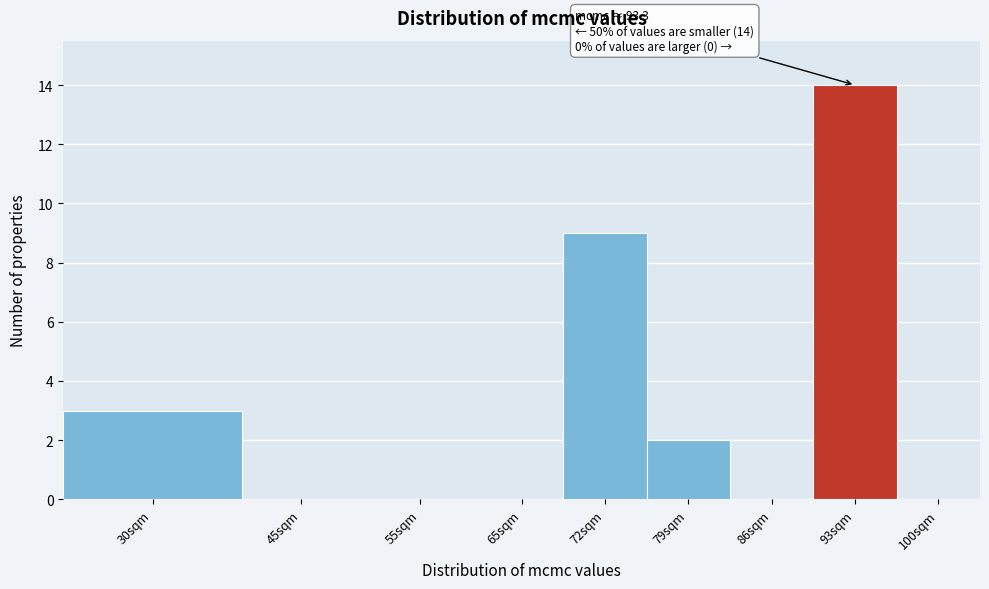

Reading right to left, transcribe all the data shown in this chart.

100sqm=0	93sqm=14	86sqm=0	79sqm=2	72sqm=9	65sqm=0	55sqm=0	45sqm=0	30sqm=3